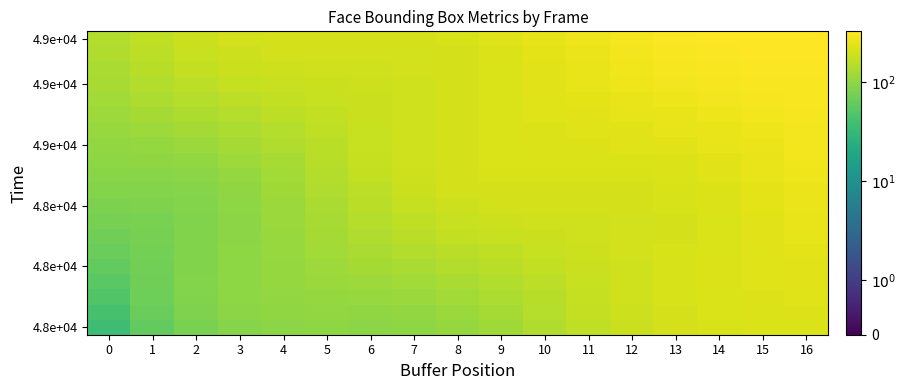

At which category is the sum across all series the highest?

16